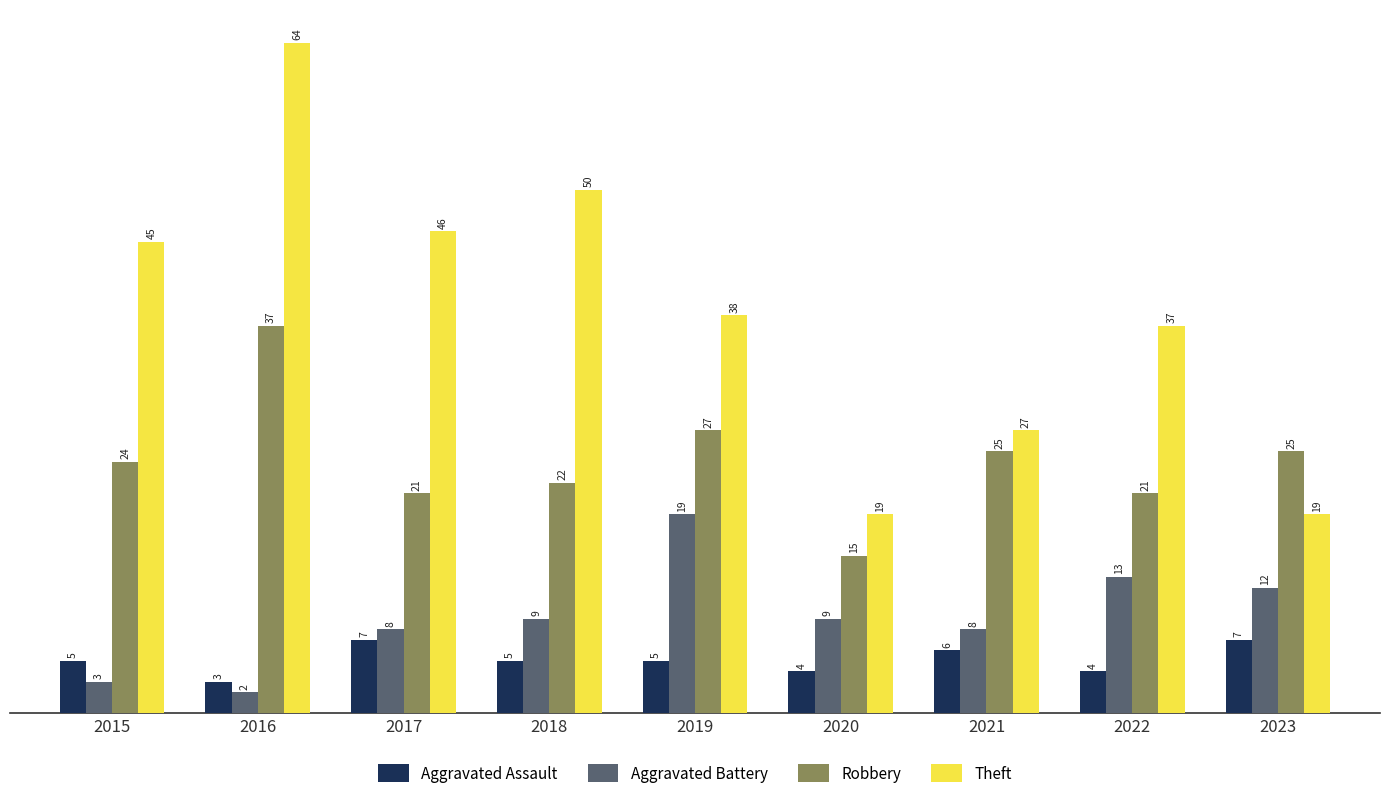

Between 2017 and 2019, which series saw the biggest shift?

Aggravated Battery